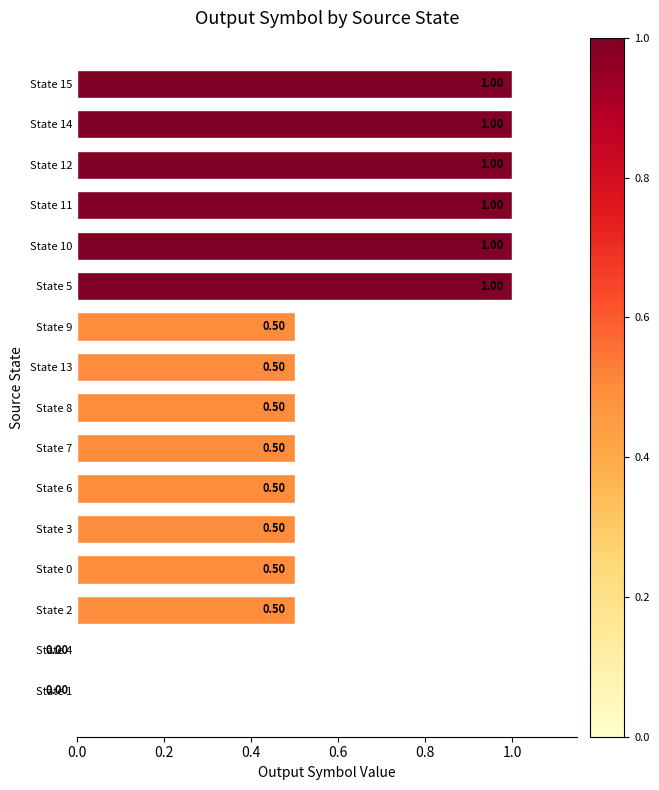

What is the sum of all values?

10.0